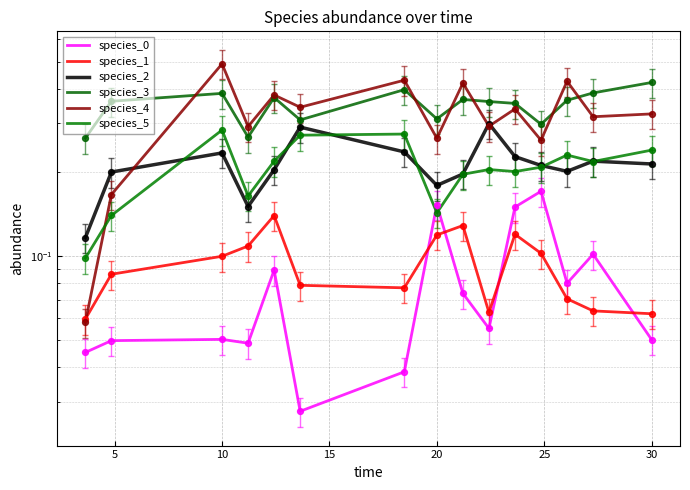

Which series has the largest total across all categories?

species_3